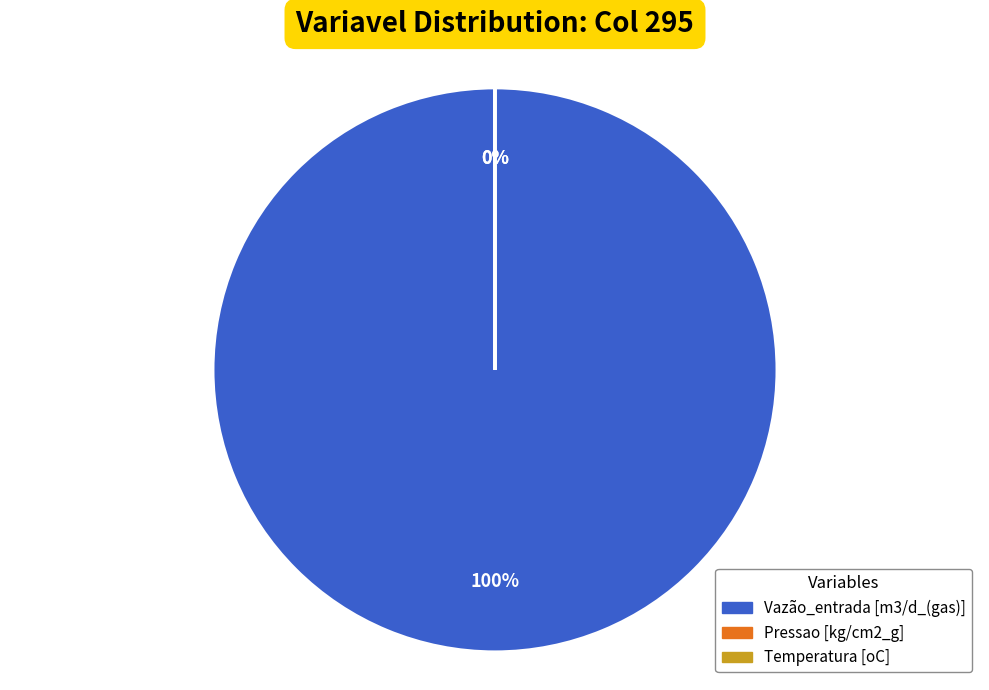

Combined, do Temperatura [oC] and Vazão_entrada [m3/d_(gas)] account for over 50%?

Yes